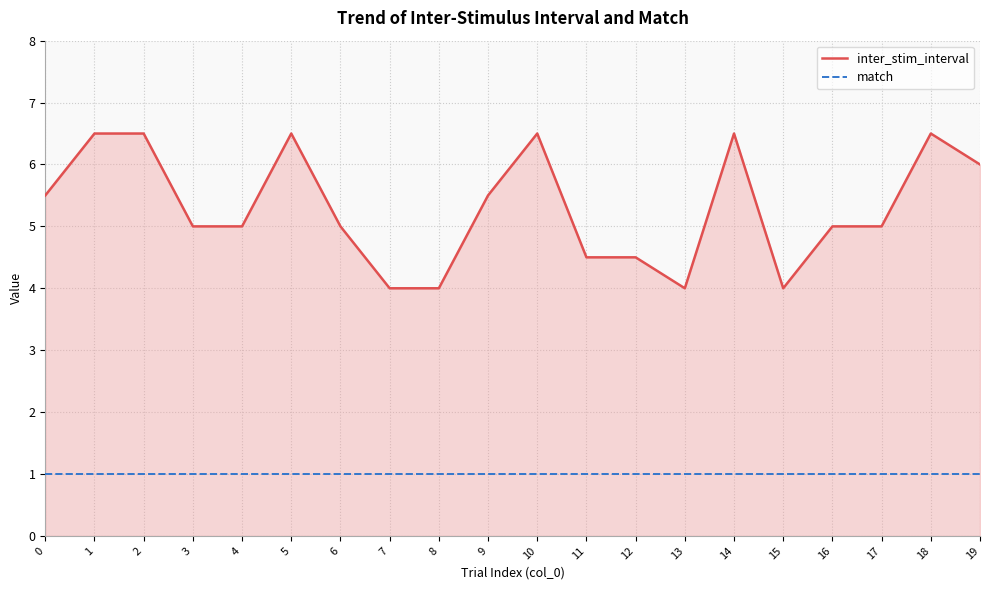

What is the minimum value shown in the chart?

1.0